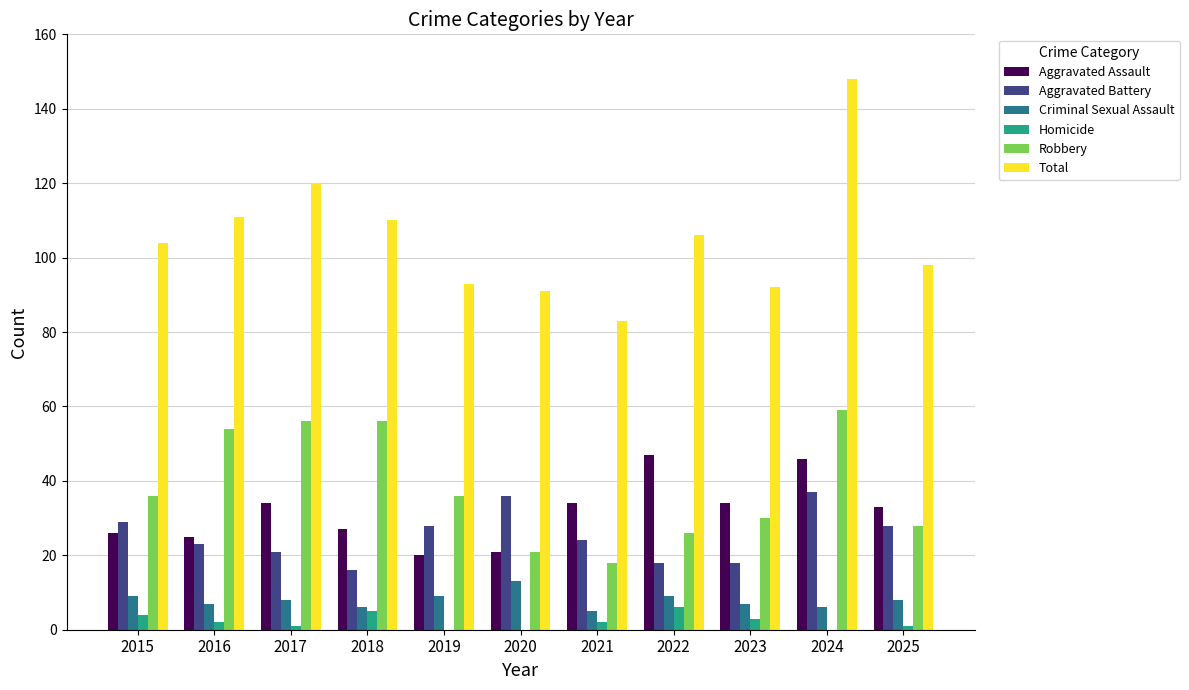

Reading left to right, list all the values displayed in this chart.

Aggravated Assault: 26	25	34	27	20	21	34	47	34	46	33
Aggravated Battery: 29	23	21	16	28	36	24	18	18	37	28
Criminal Sexual Assault: 9	7	8	6	9	13	5	9	7	6	8
Homicide: 4	2	1	5	0	0	2	6	3	0	1
Robbery: 36	54	56	56	36	21	18	26	30	59	28
Total: 104	111	120	110	93	91	83	106	92	148	98